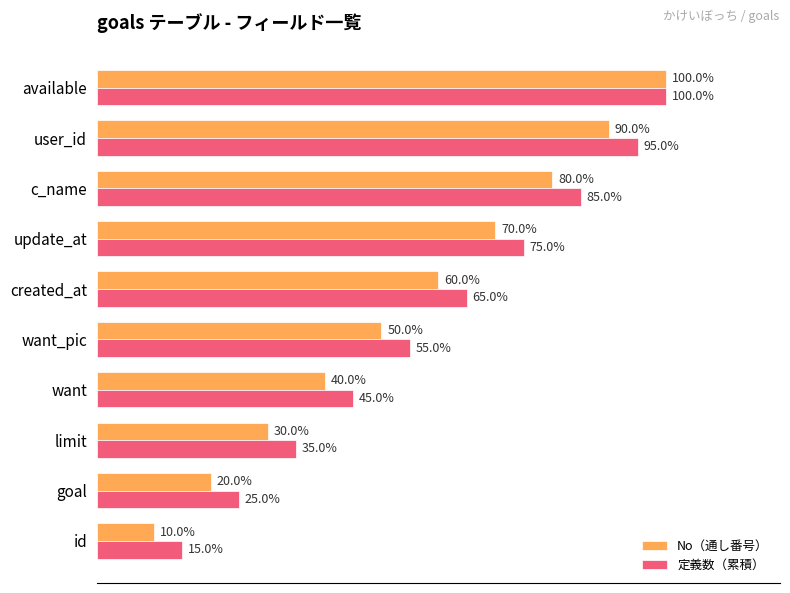

Rank the series at c_name from lowest to highest value.

No（通し番号）, 定義数（累積）